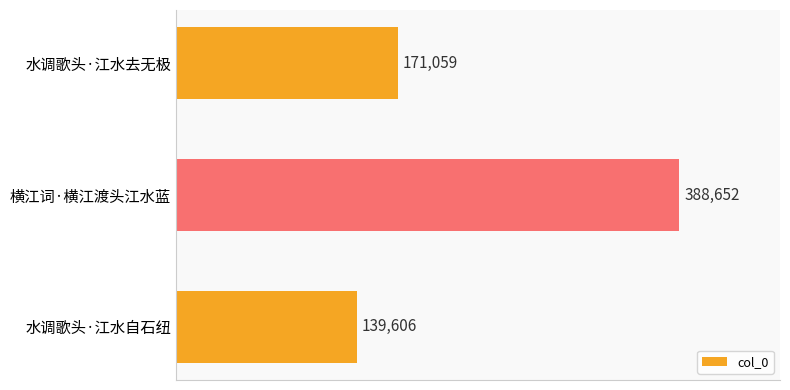

What is the maximum value shown in the chart?

388652